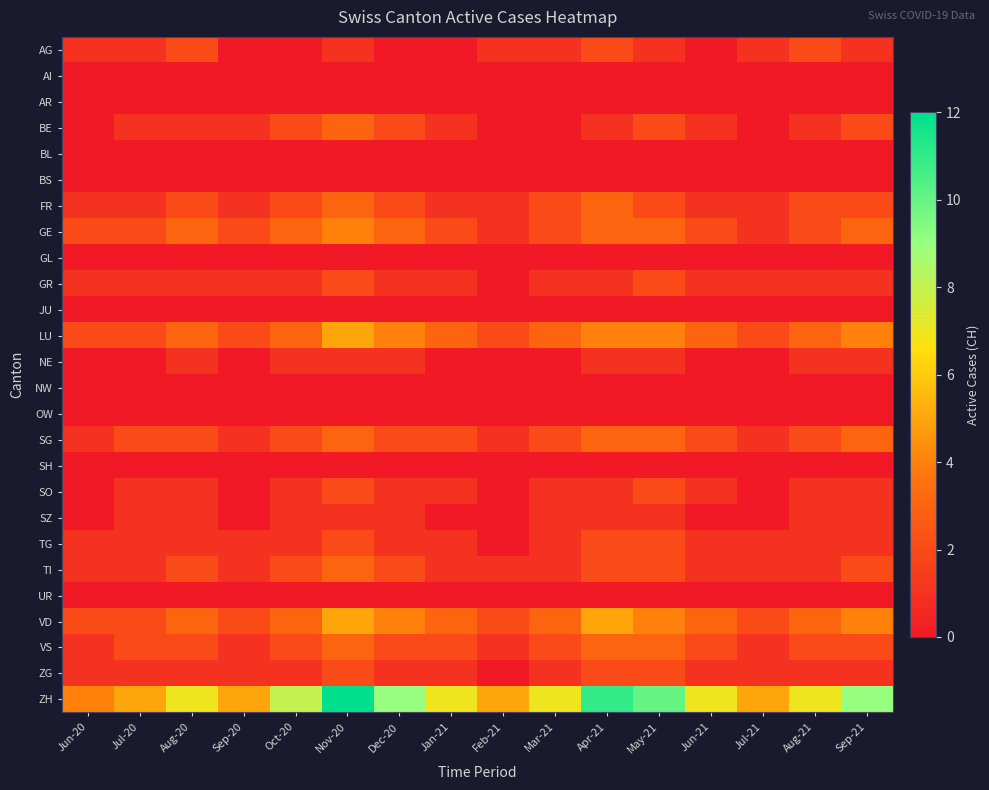

At Dec-20, list the series in order from largest to smallest.

ZH, LU, VD, GE, BE, FR, SG, TI, VS, GR, NE, SO, SZ, TG, ZG, AG, AI, AR, BL, BS, GL, JU, NW, OW, SH, UR